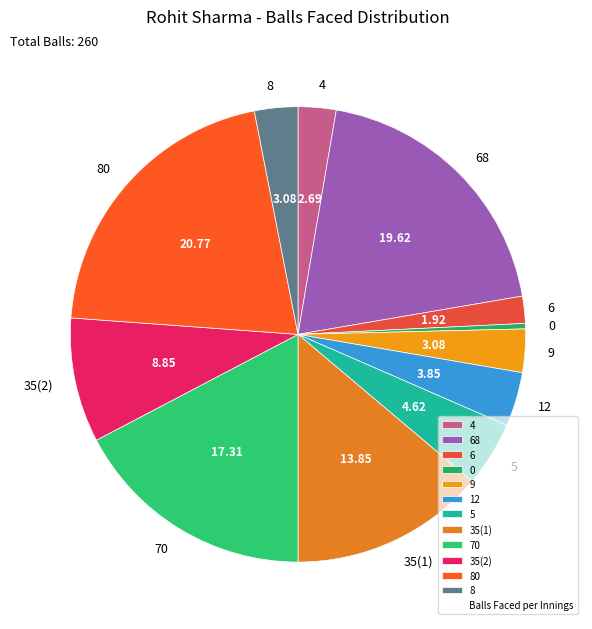

Is the sum of 70 and 0 greater than half?

No